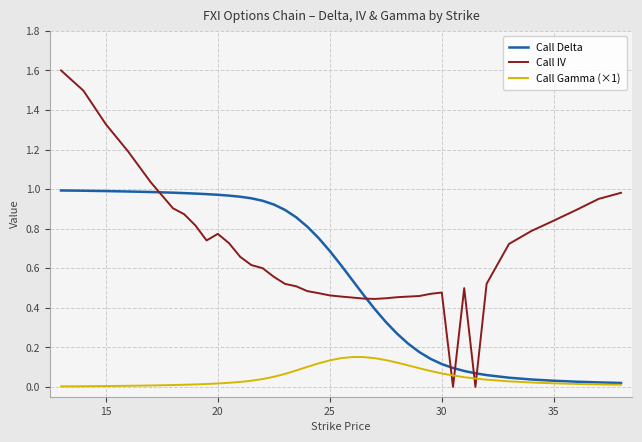

List the series in order of their overall mean, lowest first.

Call Gamma (×1), Call Delta, Call IV